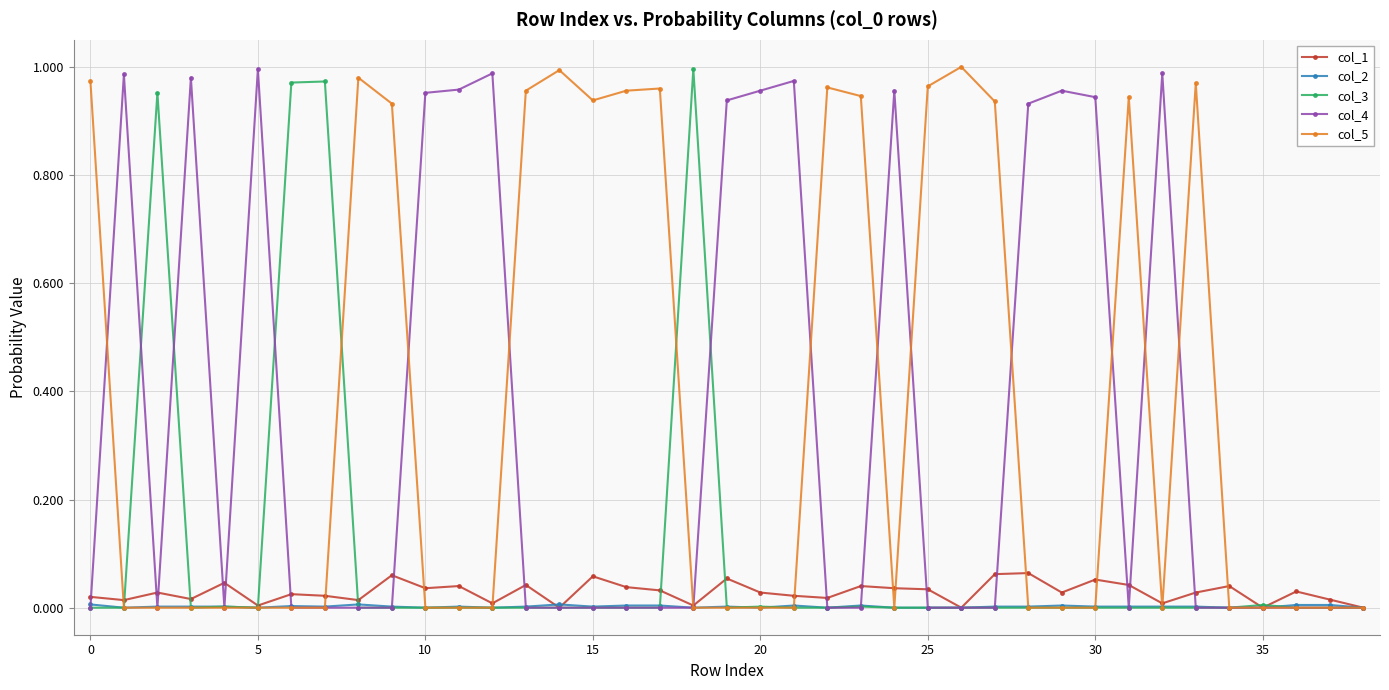

True or false: col_3 has more than 1 points higher than both neighbors.

True